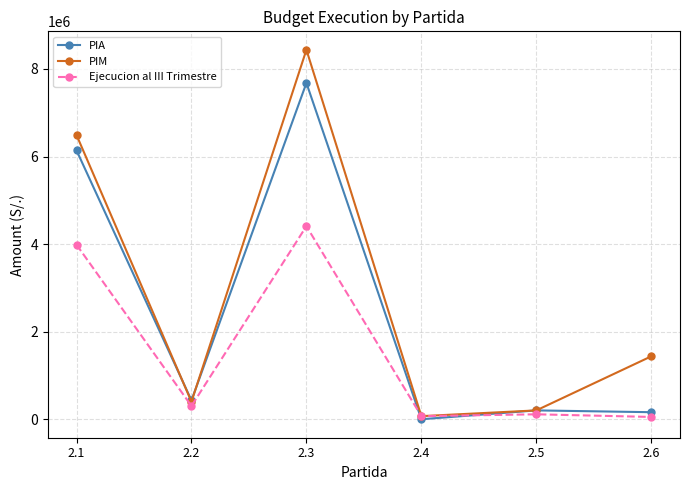

Is it true that PIA equals 7680118.0 at 2.3?

True